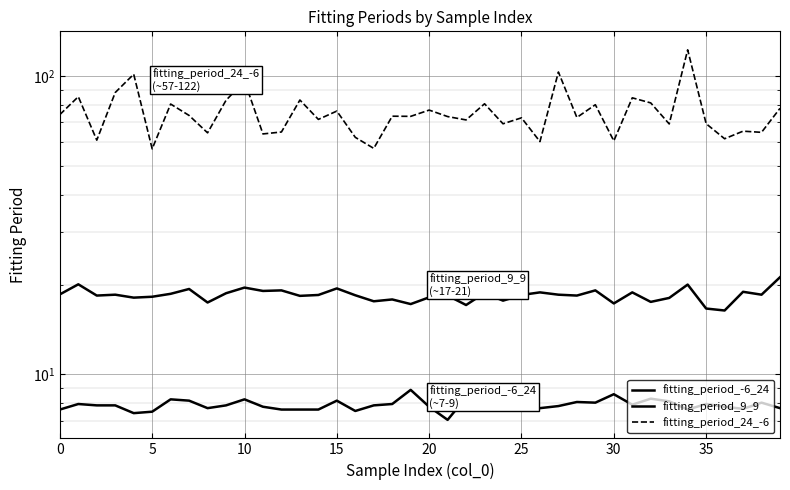

Read the fitting_period_9_9 value at 14.

18.5